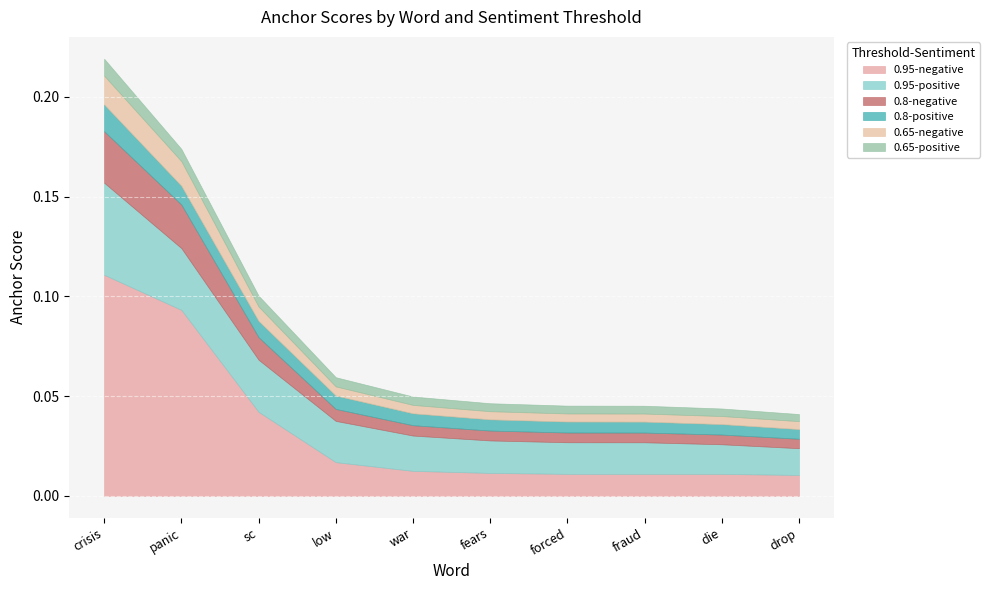

True or false: 0.8-positive and 0.8-negative cross at least once.

True